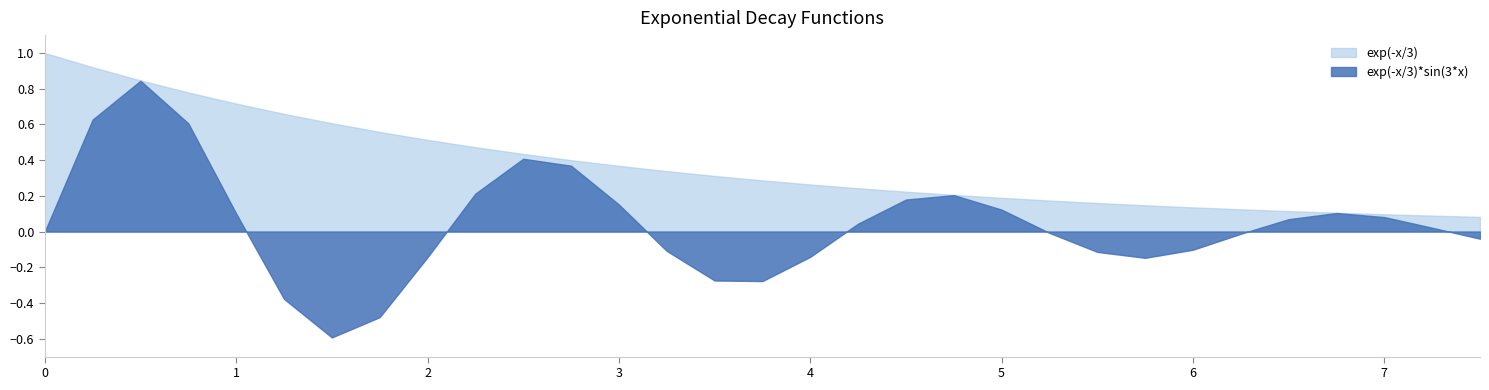

What is the value of the exp(-x/3) point at the 17th from the left?

0.3